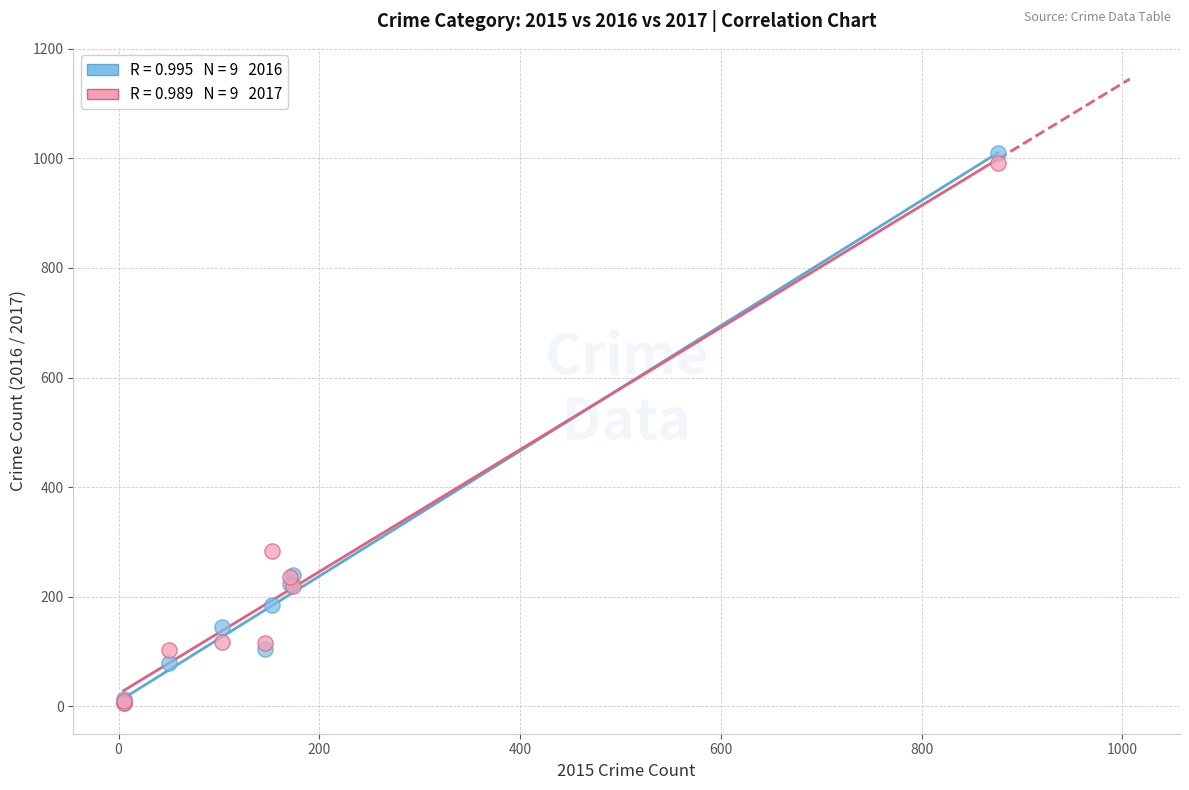

Across all series, what Y value is closest to 508?

283